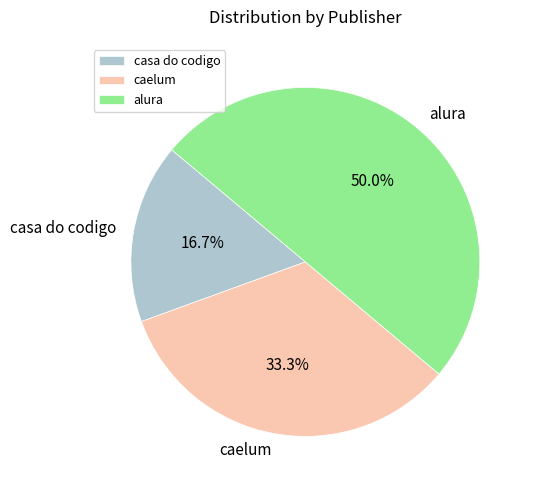

What percentage do caelum and casa do codigo together represent?

50.0%